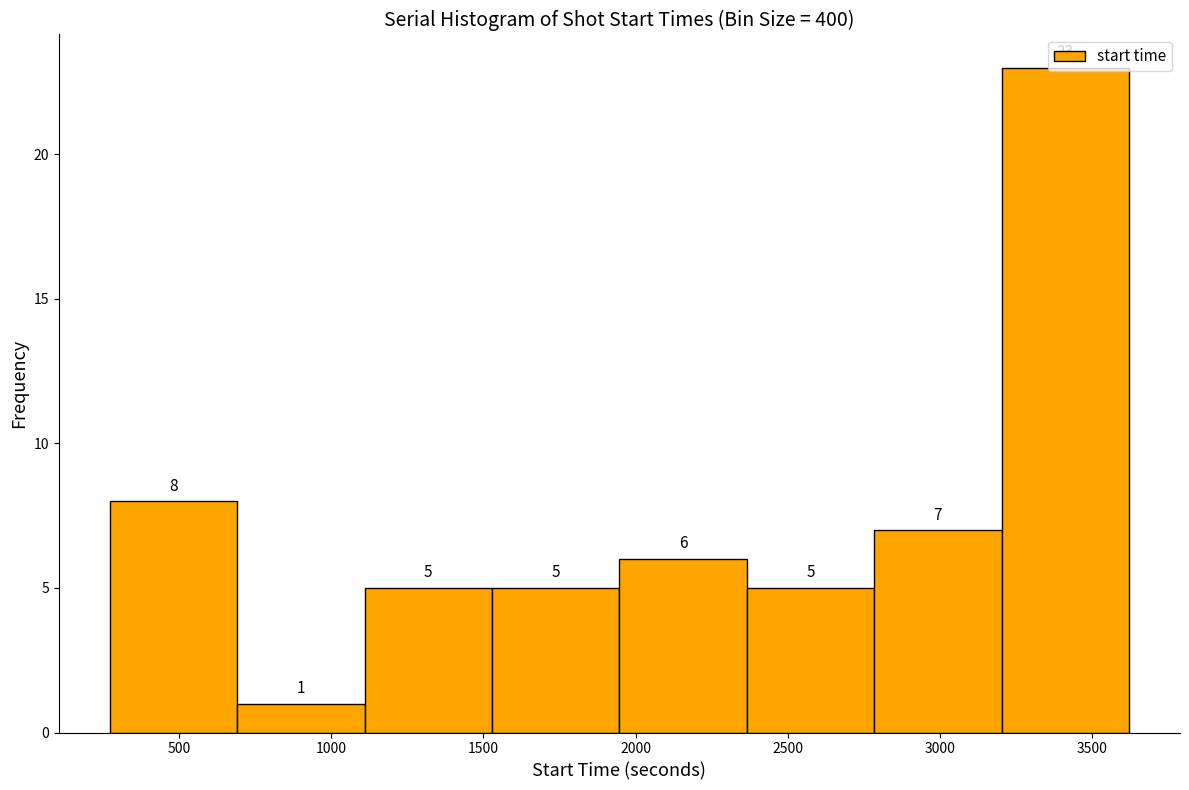

Reading left to right, list every bar in this chart as the range it spans on the x-axis followed by its height. The bar edges are not printed on the chart, so give them approximately, as read against the axis.

250 to 700: 8
700 to 1100: 1
1100 to 1550: 5
1550 to 1950: 5
1950 to 2350: 6
2350 to 2800: 5
2800 to 3200: 7
3200 to 3600: 23